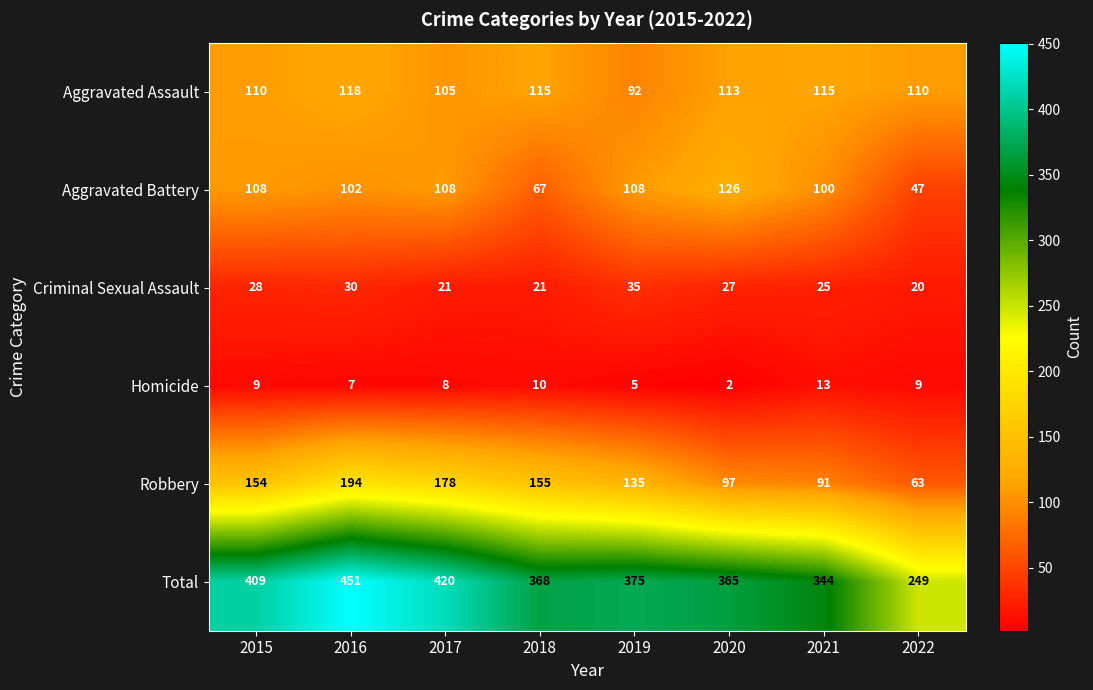

What is the average value of the Total series?

373